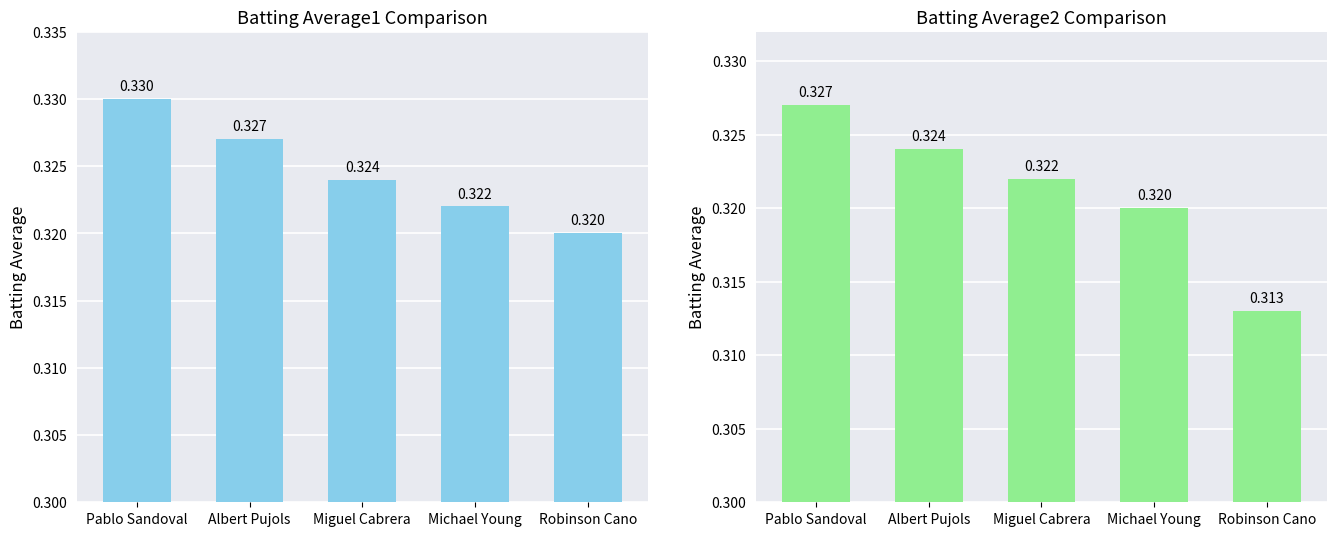

Reading right to left, transcribe all the data shown in this chart.

Batting Average1: 0.3	0.3	0.3	0.3	0.3
Batting Average2: 0.3	0.3	0.3	0.3	0.3